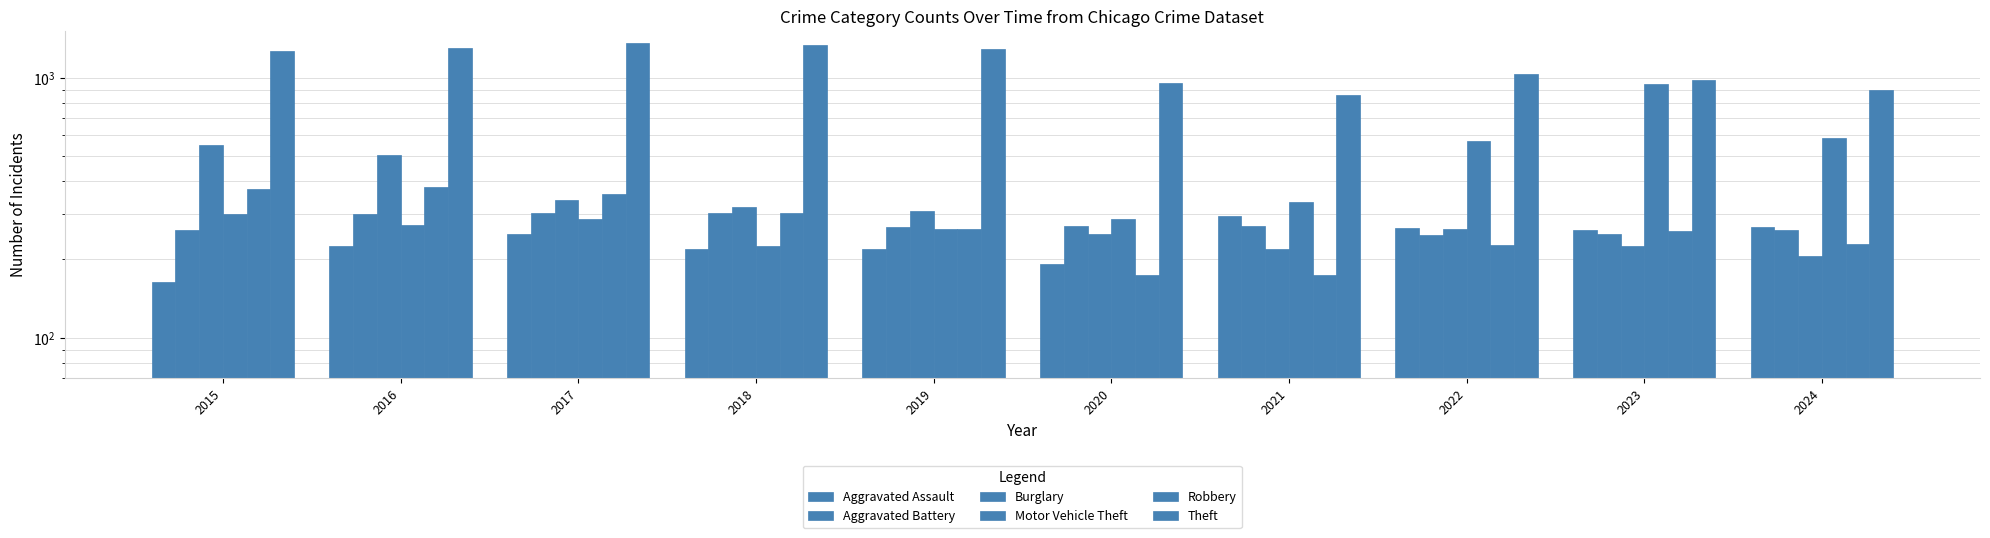

Read the Robbery value at 2015.

372